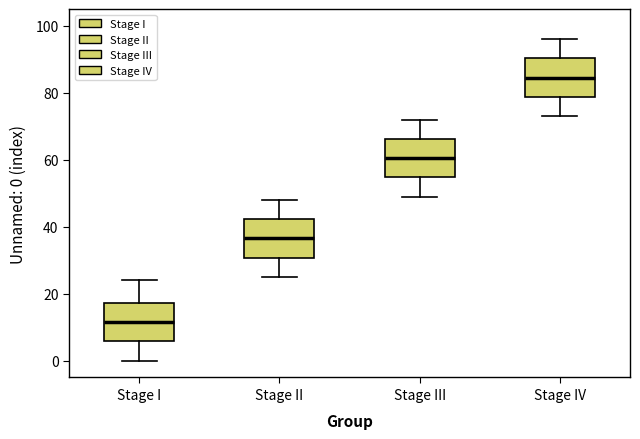

Where is the upper edge of the box for Stage III on the y-axis? The values are not printed on the chart, so give them approximately, as read against the axis.

66